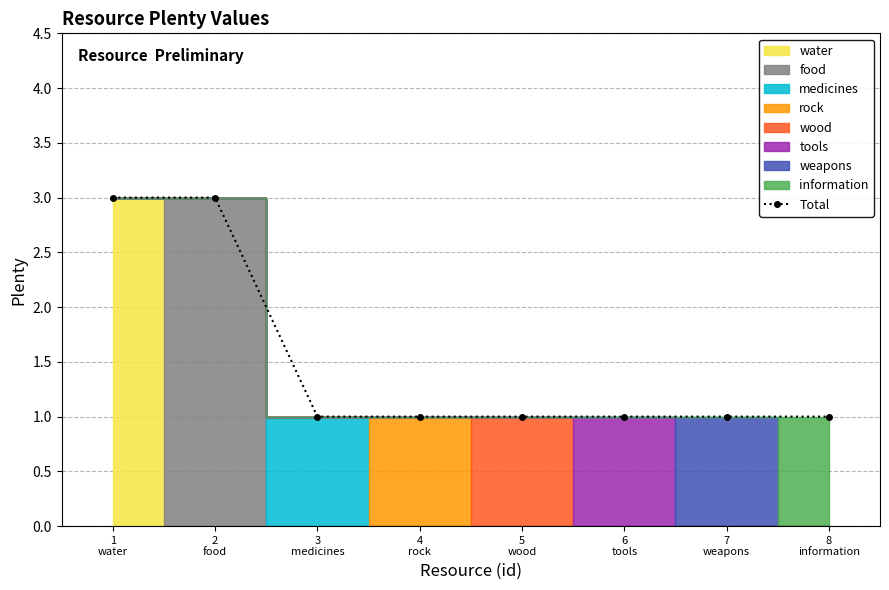

What is the minimum value shown in the chart?

1